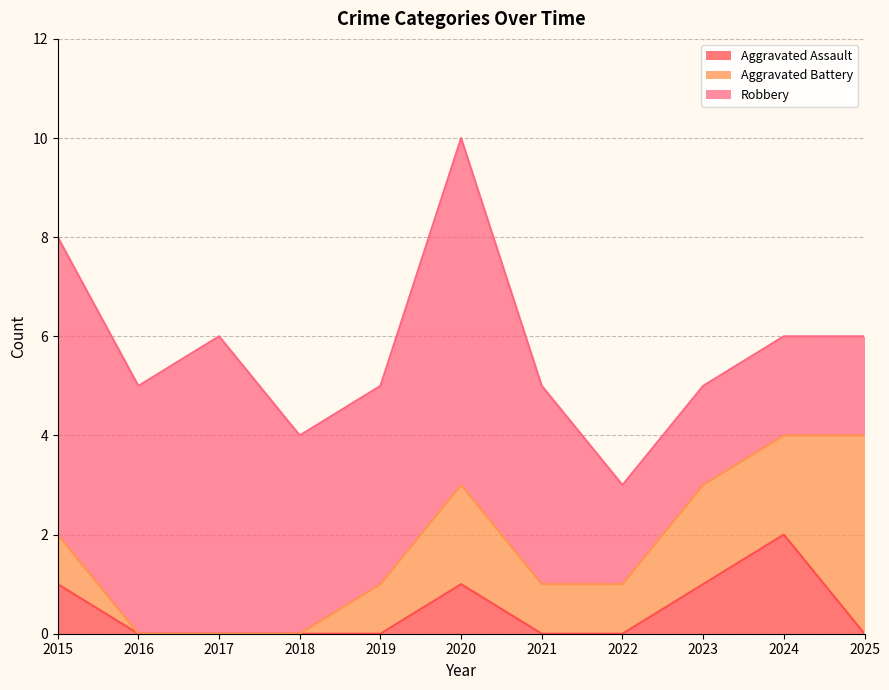

What is the total value across all series at 2017?

6